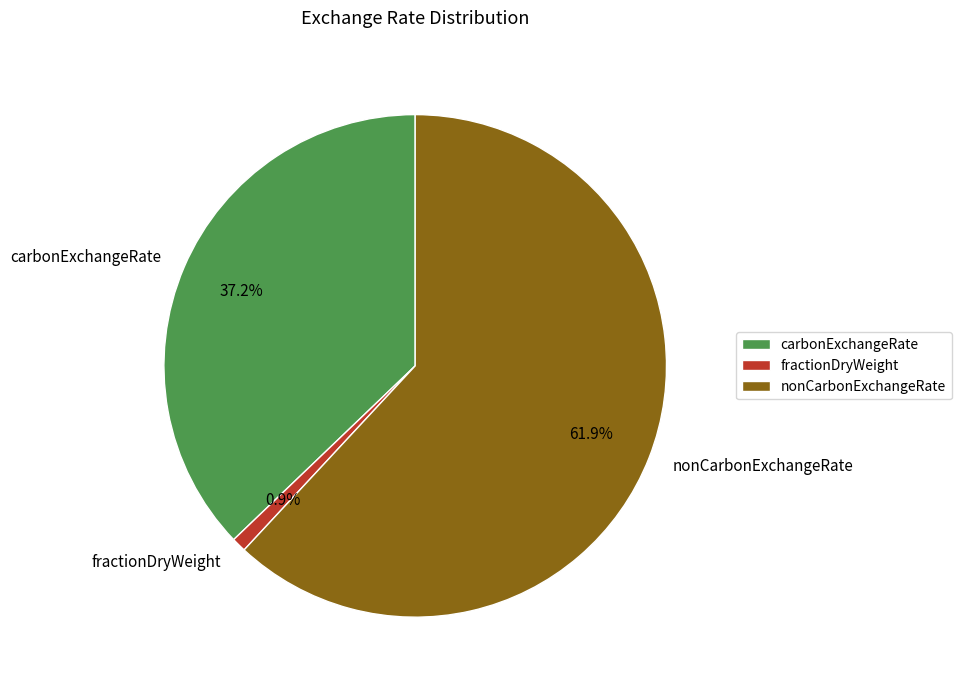

What is the largest slice in the pie chart?

nonCarbonExchangeRate